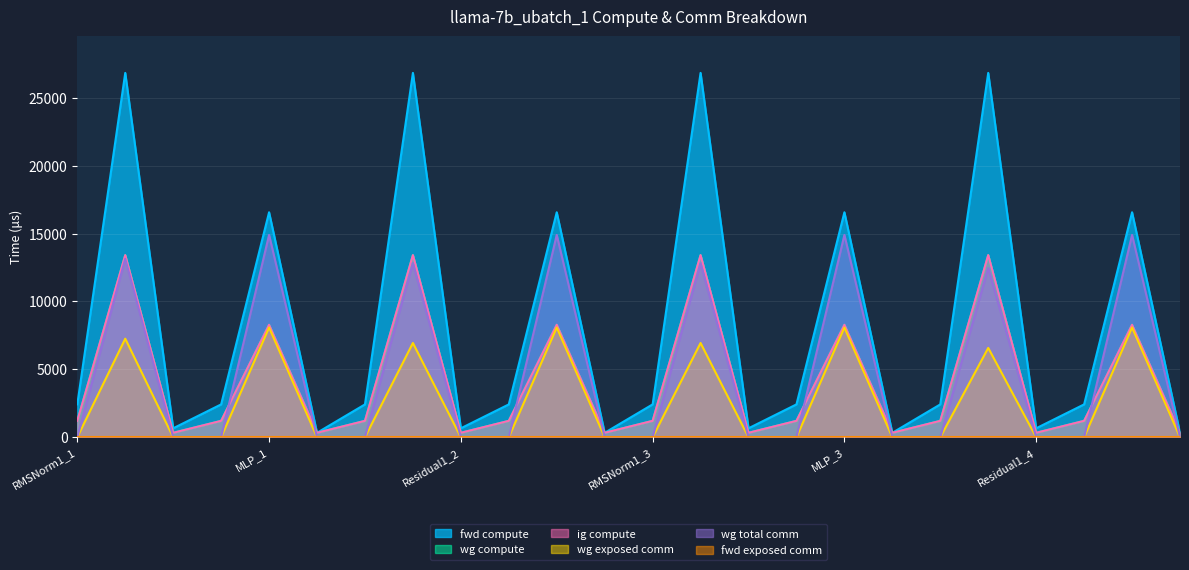

What is the sum of all wg exposed comm values?

60074.3